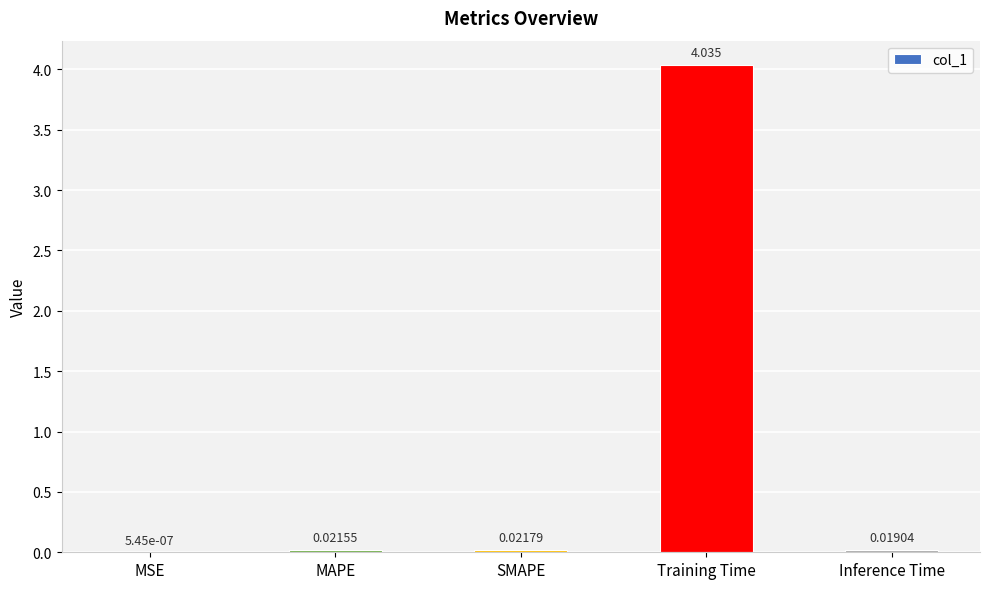

Which has a higher value, SMAPE or Inference Time?

SMAPE